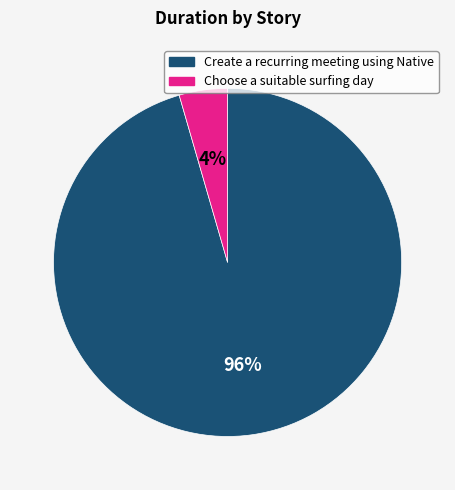

What is the largest slice in the pie chart?

Create a recurring meeting using Native